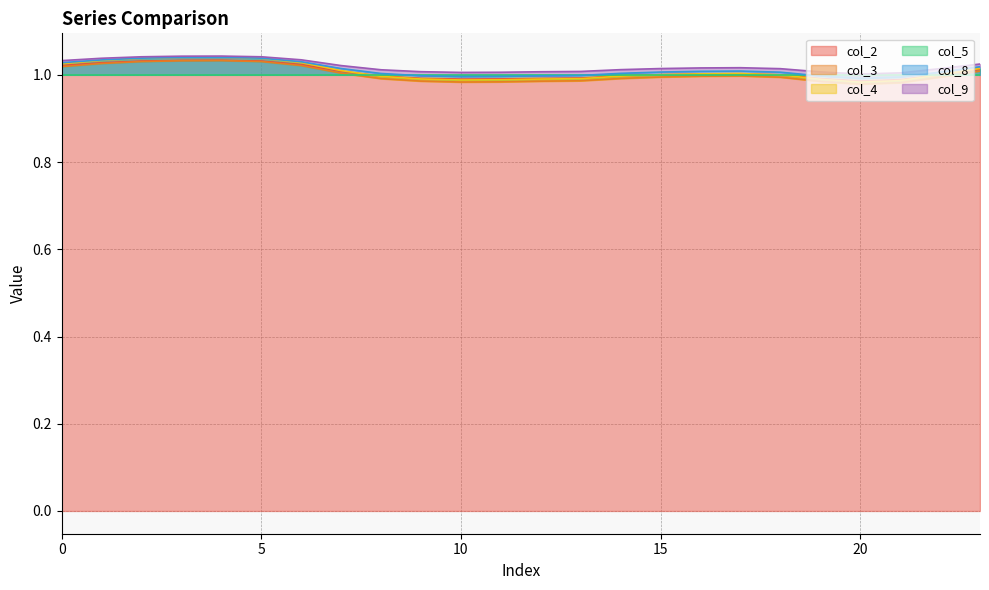

The col_8 series shows 1.4 at 17. True or false?

False